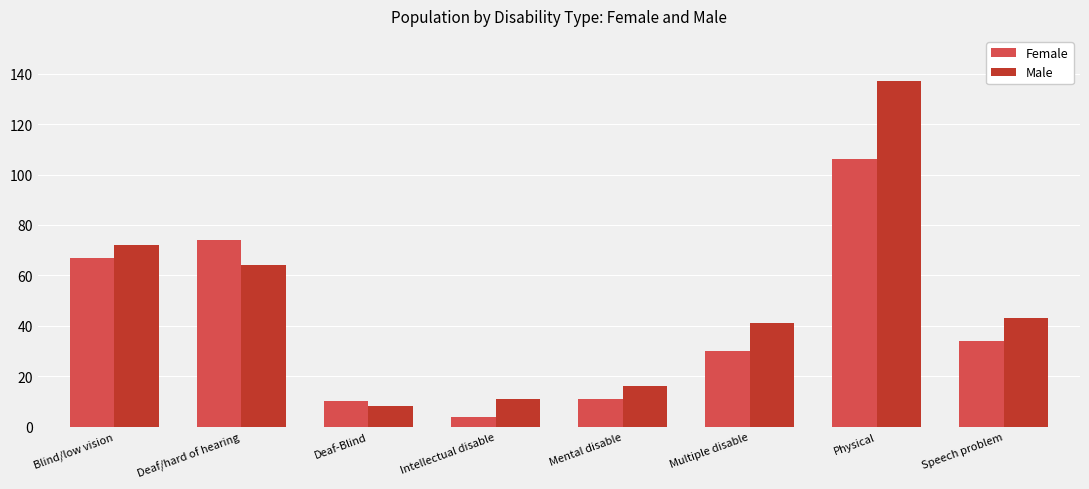

How many categories are shown in the chart?

8